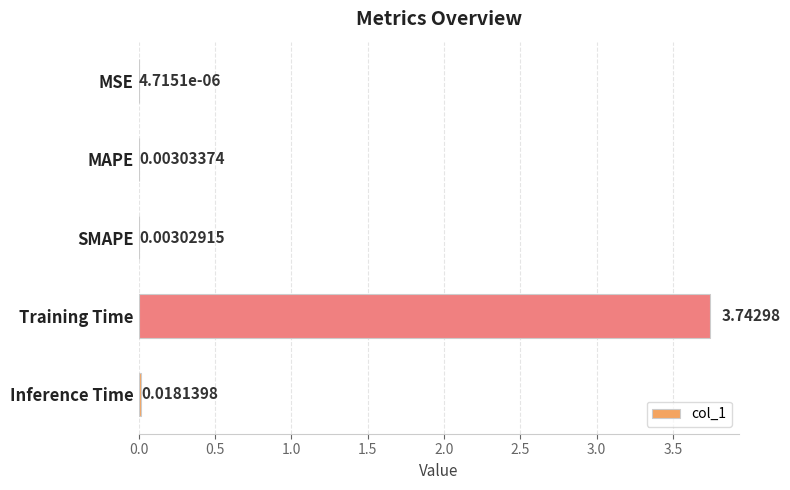

Between Inference Time and MSE, which is larger?

Inference Time